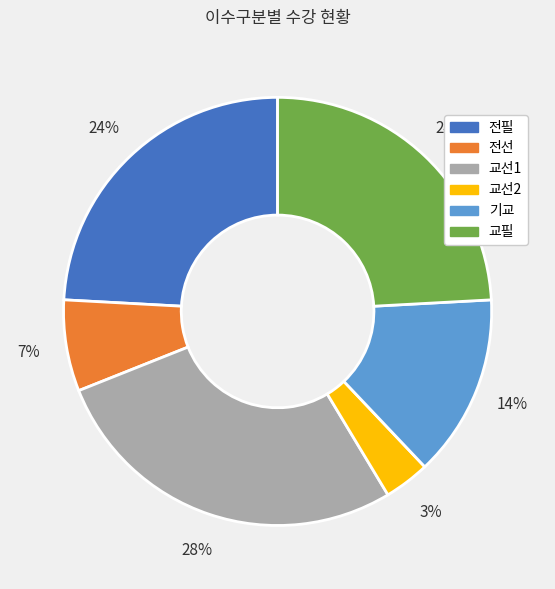

To the nearest percent, what is the difference between the 전선 and 기교 slice percentages?

7%